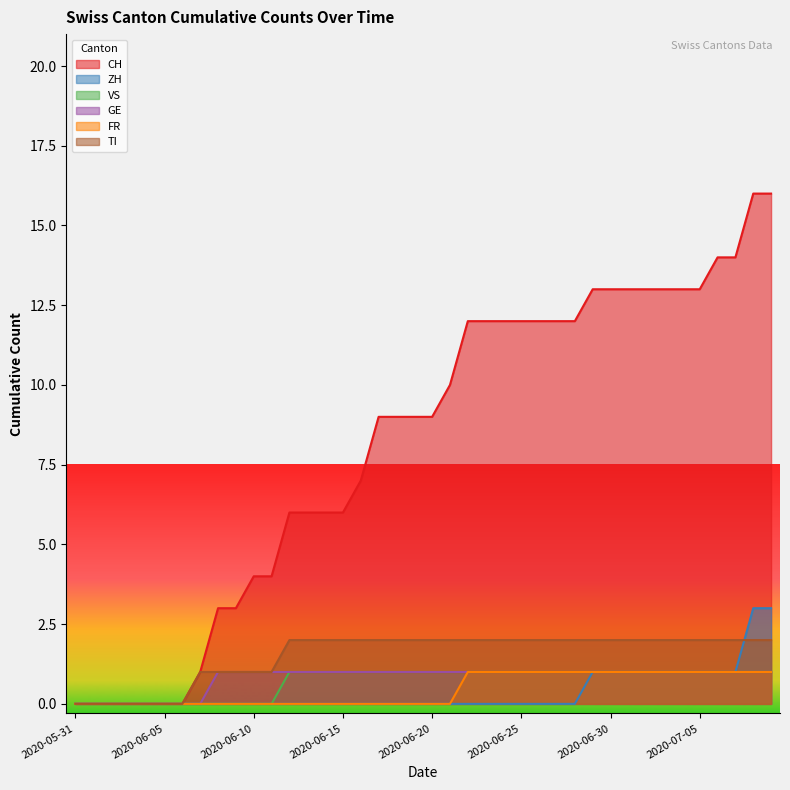

True or false: TI has more than 0 interior local peaks.

False